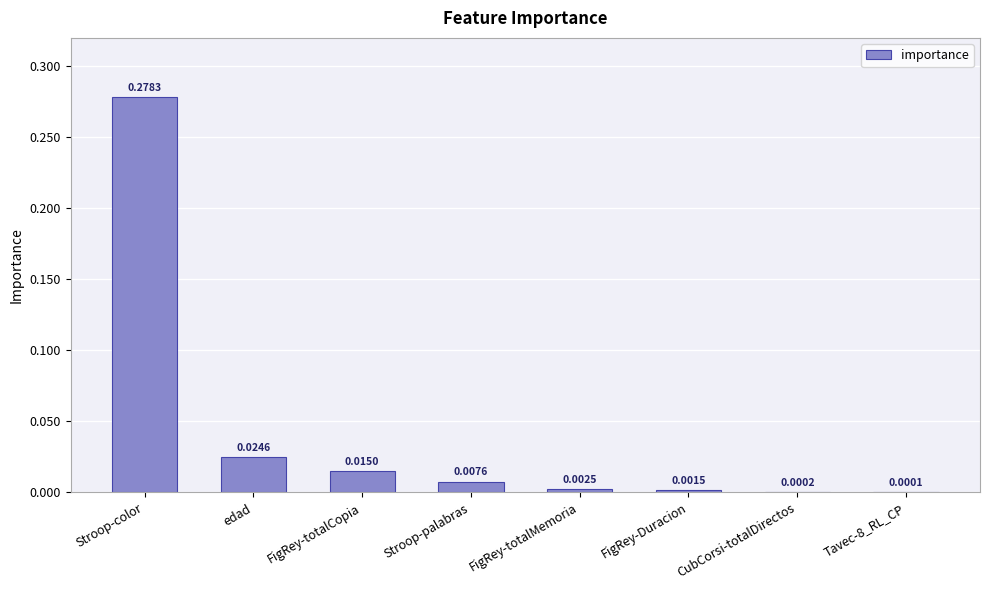

Which label corresponds to the largest value in the chart?

Stroop-color